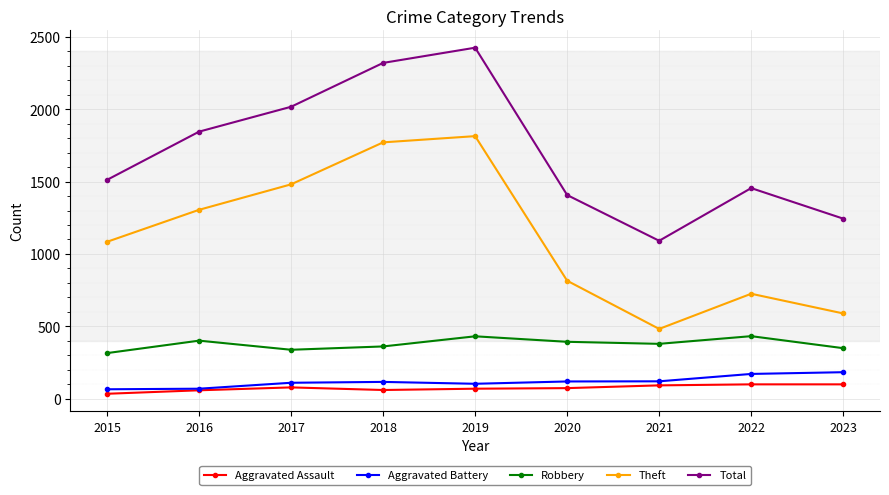

True or false: Total and Robbery cross at least once.

False